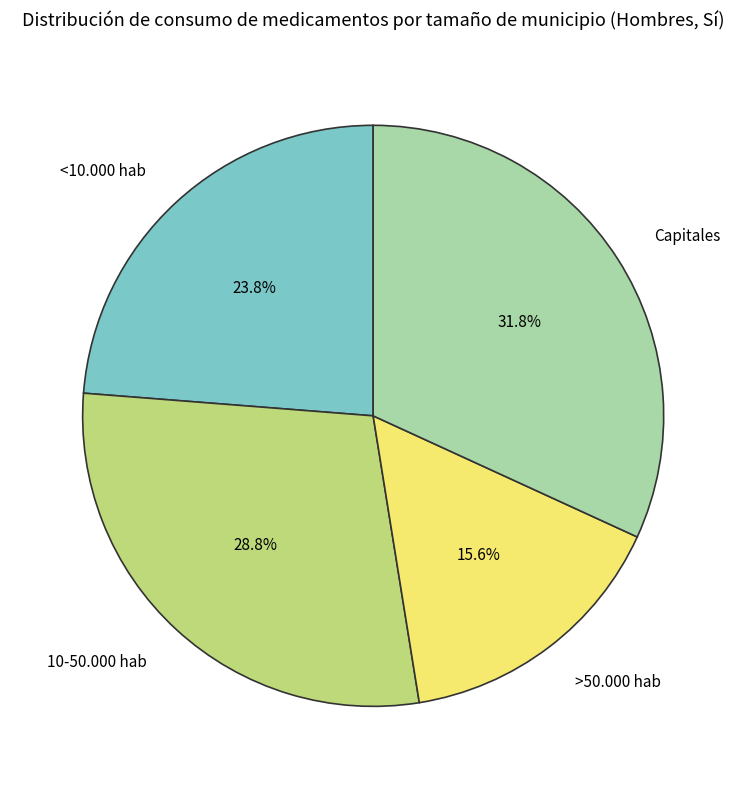

To the nearest percent, what portion does >50.000 hab represent?

16%